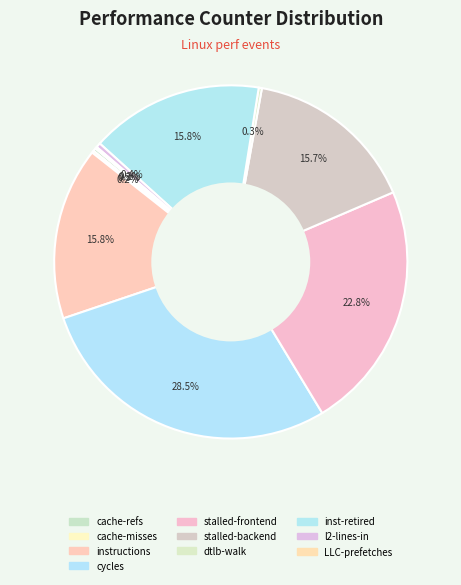

Does any single category account for the majority?

No